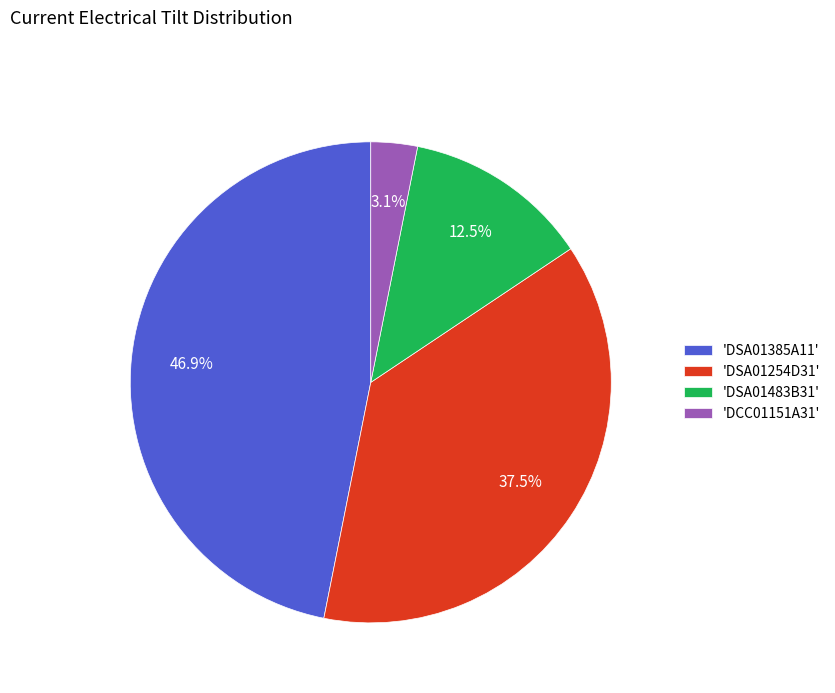

What is the smallest slice in the pie chart?

'DCC01151A31'